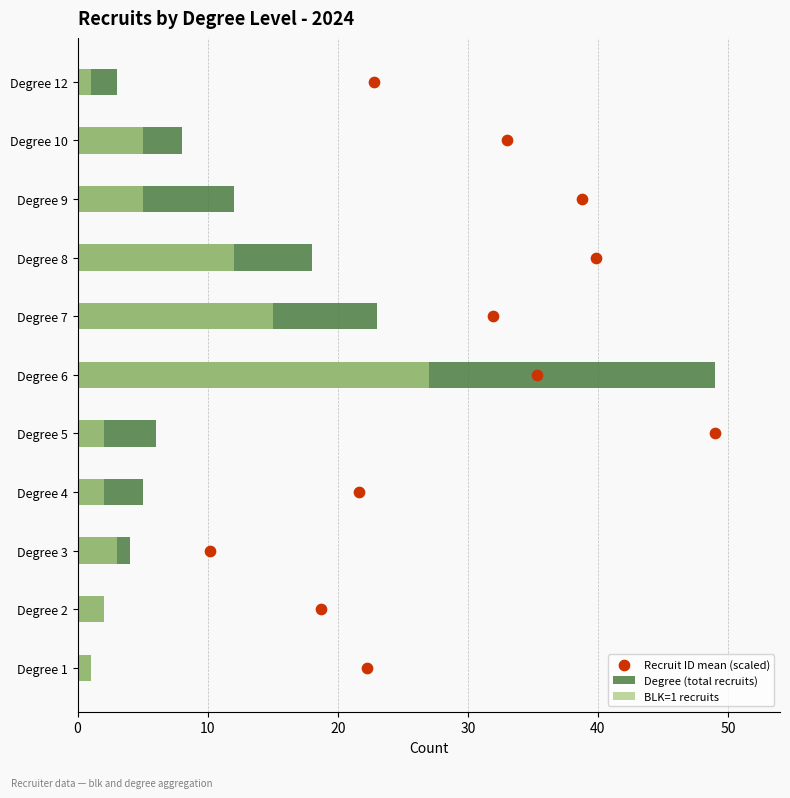

Which series reaches the maximum Y coordinate?

Degree (total recruits)